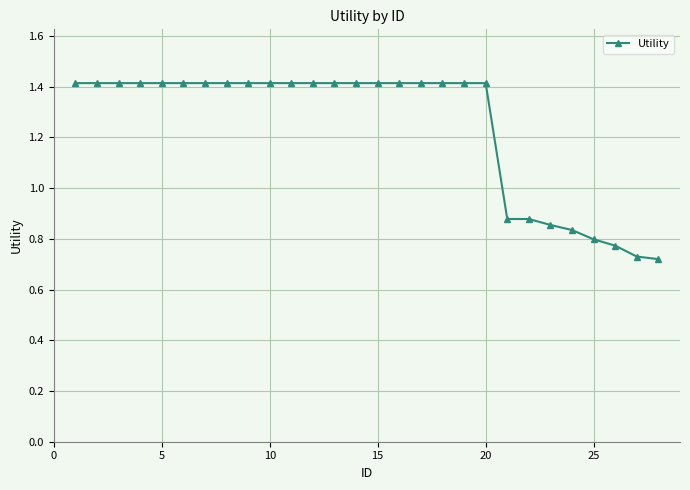

Count the number of values greater than 1.

20